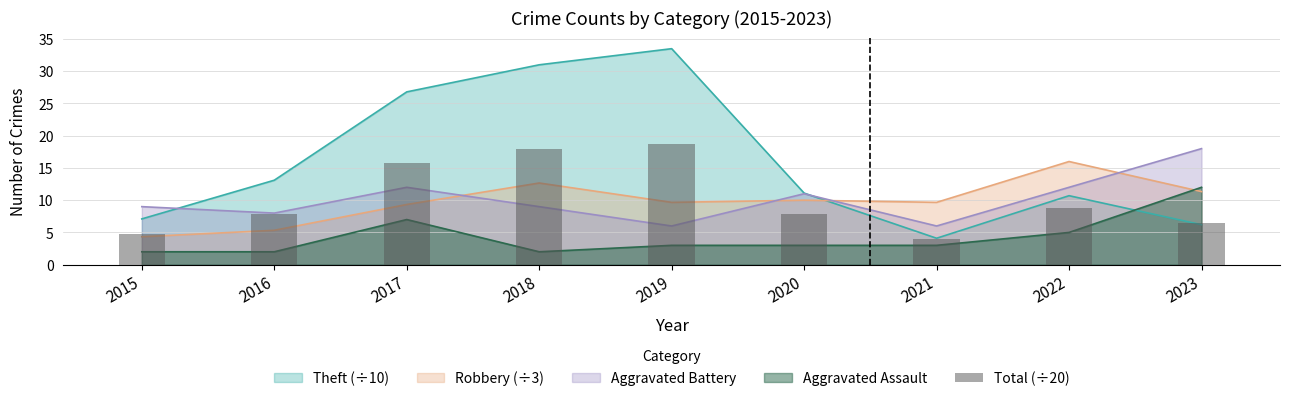

Which label corresponds to the smallest value in the chart?

2021